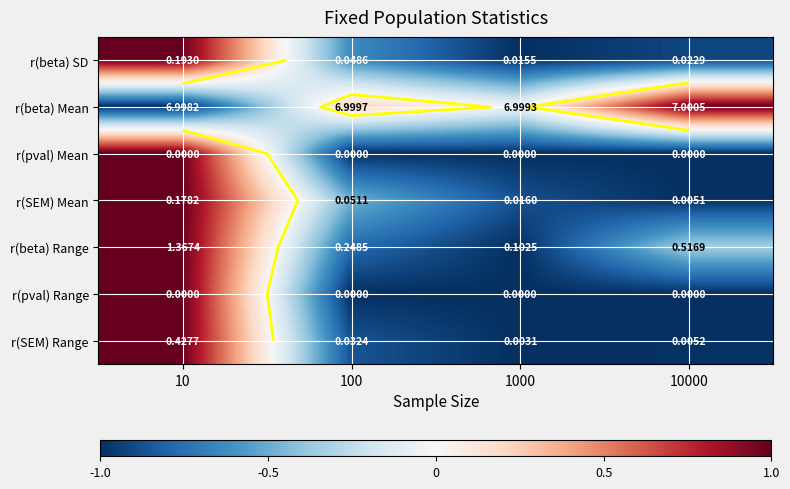

Which label corresponds to the smallest value in the chart?

1000